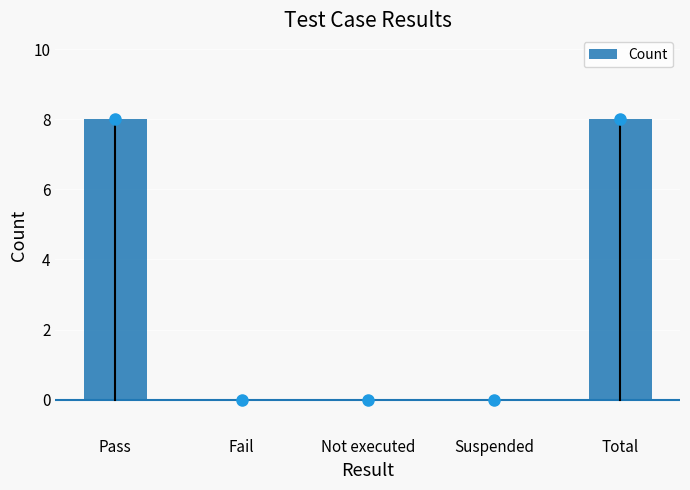

What is the greatest value displayed?

8